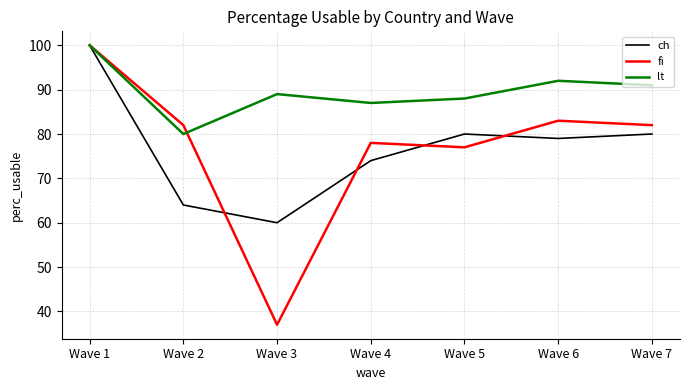

What is the difference between the fi values at Wave 5 and Wave 7?

5